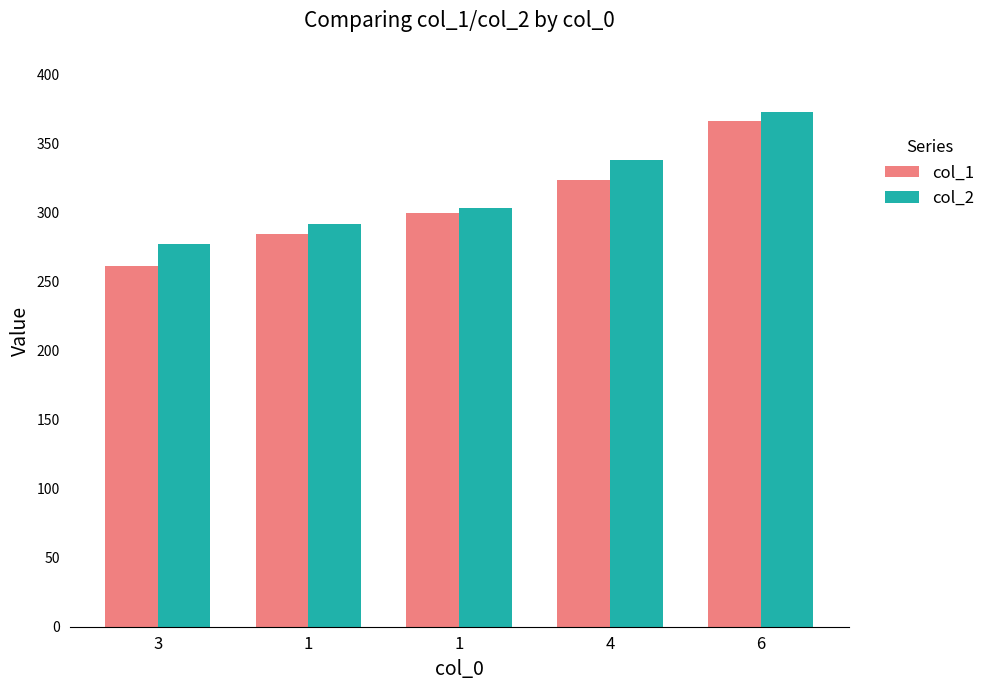

How many bars are there in each group?

2